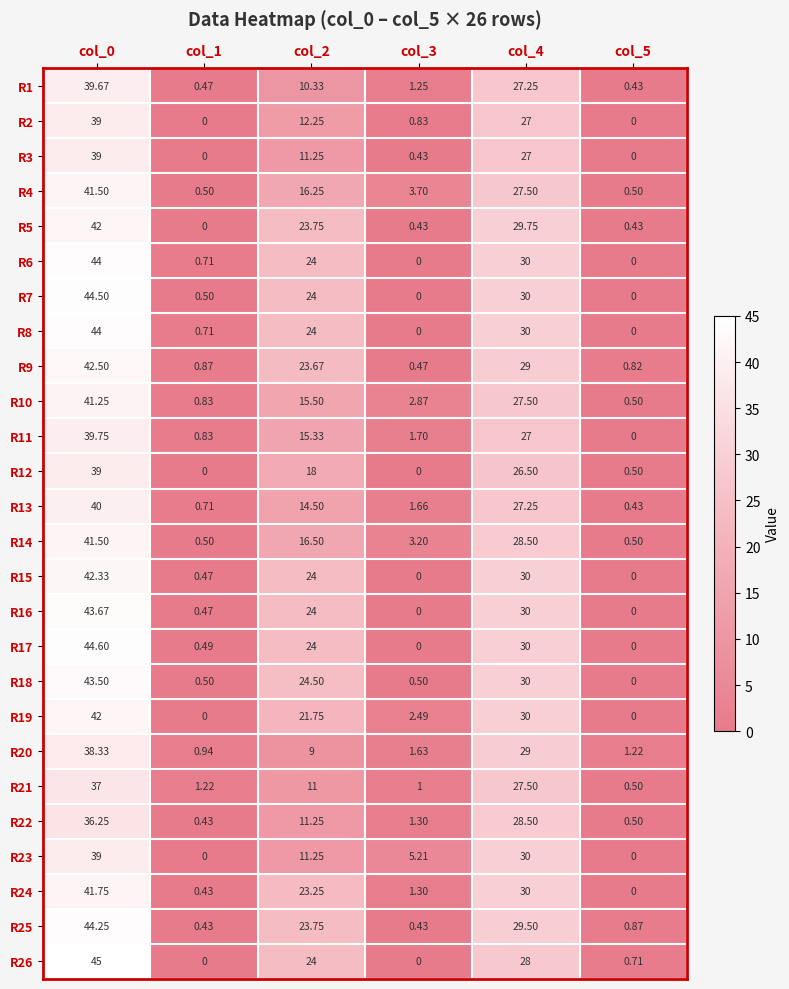

Reading left to right, list all the values displayed in this chart.

R1: col_0=39.7	col_1=0.5	col_2=10.3	col_3=1.2	col_4=27.2	col_5=0.4
R2: col_0=39.0	col_1=0.0	col_2=12.2	col_3=0.8	col_4=27.0	col_5=0.0
R3: col_0=39.0	col_1=0.0	col_2=11.2	col_3=0.4	col_4=27.0	col_5=0.0
R4: col_0=41.5	col_1=0.5	col_2=16.2	col_3=3.7	col_4=27.5	col_5=0.5
R5: col_0=42.0	col_1=0.0	col_2=23.8	col_3=0.4	col_4=29.8	col_5=0.4
R6: col_0=44.0	col_1=0.7	col_2=24.0	col_3=0.0	col_4=30.0	col_5=0.0
R7: col_0=44.5	col_1=0.5	col_2=24.0	col_3=0.0	col_4=30.0	col_5=0.0
R8: col_0=44.0	col_1=0.7	col_2=24.0	col_3=0.0	col_4=30.0	col_5=0.0
R9: col_0=42.5	col_1=0.9	col_2=23.7	col_3=0.5	col_4=29.0	col_5=0.8
R10: col_0=41.2	col_1=0.8	col_2=15.5	col_3=2.9	col_4=27.5	col_5=0.5
R11: col_0=39.8	col_1=0.8	col_2=15.3	col_3=1.7	col_4=27.0	col_5=0.0
R12: col_0=39.0	col_1=0.0	col_2=18.0	col_3=0.0	col_4=26.5	col_5=0.5
R13: col_0=40.0	col_1=0.7	col_2=14.5	col_3=1.7	col_4=27.2	col_5=0.4
R14: col_0=41.5	col_1=0.5	col_2=16.5	col_3=3.2	col_4=28.5	col_5=0.5
R15: col_0=42.3	col_1=0.5	col_2=24.0	col_3=0.0	col_4=30.0	col_5=0.0
R16: col_0=43.7	col_1=0.5	col_2=24.0	col_3=0.0	col_4=30.0	col_5=0.0
R17: col_0=44.6	col_1=0.5	col_2=24.0	col_3=0.0	col_4=30.0	col_5=0.0
R18: col_0=43.5	col_1=0.5	col_2=24.5	col_3=0.5	col_4=30.0	col_5=0.0
R19: col_0=42.0	col_1=0.0	col_2=21.8	col_3=2.5	col_4=30.0	col_5=0.0
R20: col_0=38.3	col_1=0.9	col_2=9.0	col_3=1.6	col_4=29.0	col_5=1.2
R21: col_0=37.0	col_1=1.2	col_2=11.0	col_3=1.0	col_4=27.5	col_5=0.5
R22: col_0=36.2	col_1=0.4	col_2=11.2	col_3=1.3	col_4=28.5	col_5=0.5
R23: col_0=39.0	col_1=0.0	col_2=11.2	col_3=5.2	col_4=30.0	col_5=0.0
R24: col_0=41.8	col_1=0.4	col_2=23.2	col_3=1.3	col_4=30.0	col_5=0.0
R25: col_0=44.2	col_1=0.4	col_2=23.8	col_3=0.4	col_4=29.5	col_5=0.9
R26: col_0=45.0	col_1=0.0	col_2=24.0	col_3=0.0	col_4=28.0	col_5=0.7